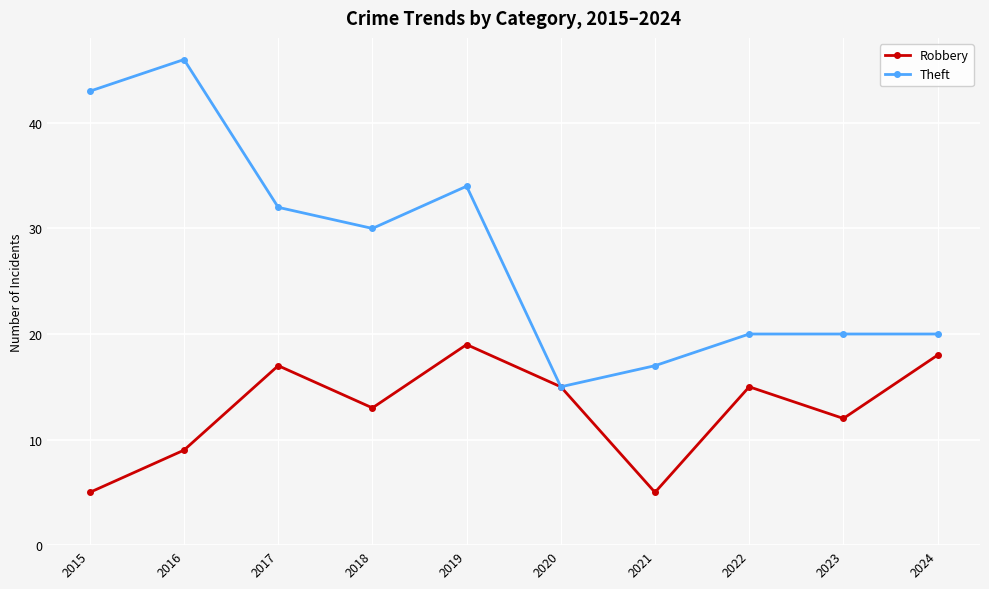

The value of Theft at 2019 is 20. True or false?

False